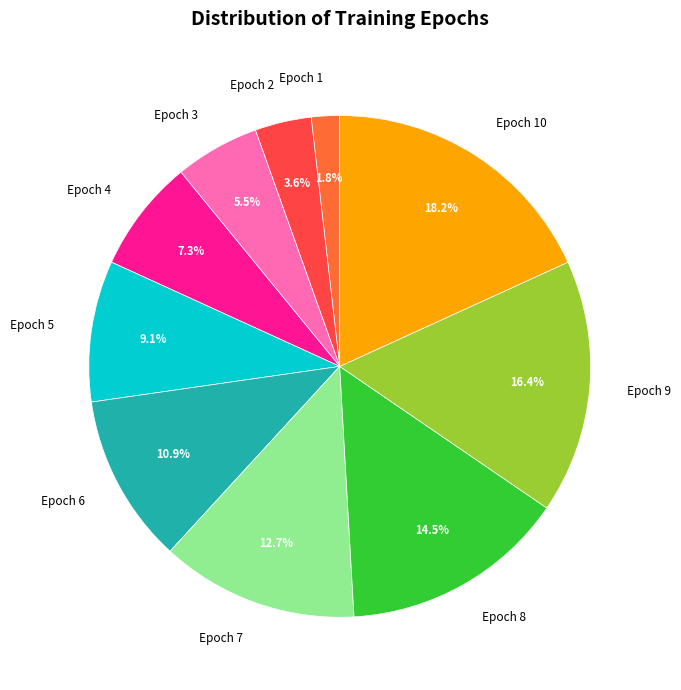

To the nearest percent, what is the average slice percentage?

10%